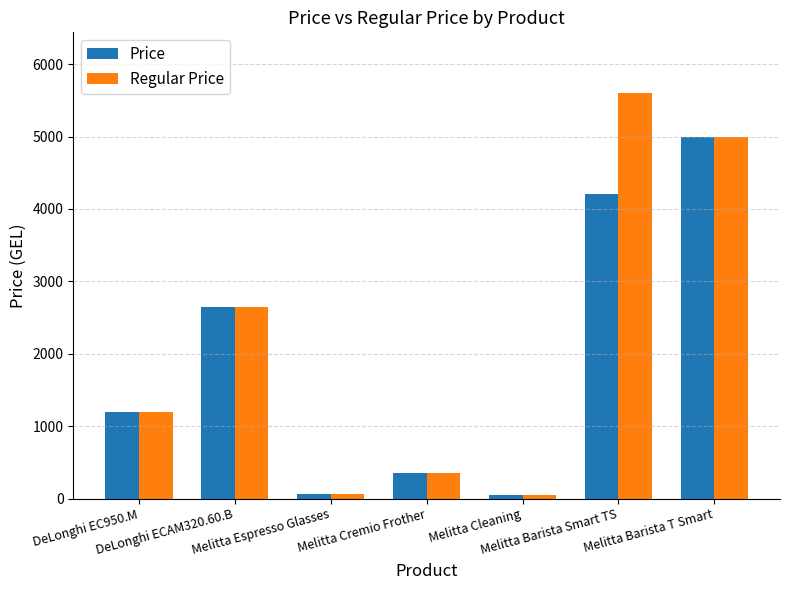

Count the number of data series in this chart.

2